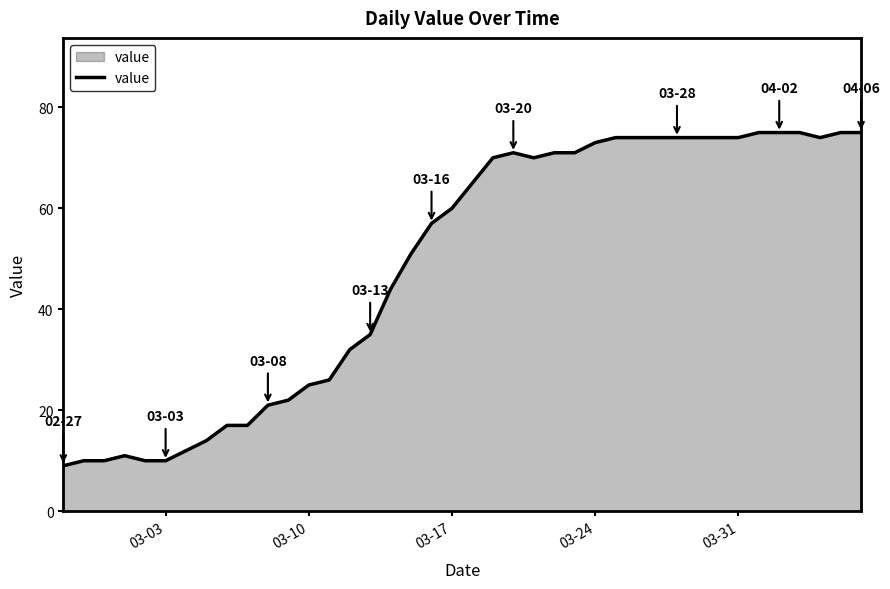

What is the greatest value displayed?

75